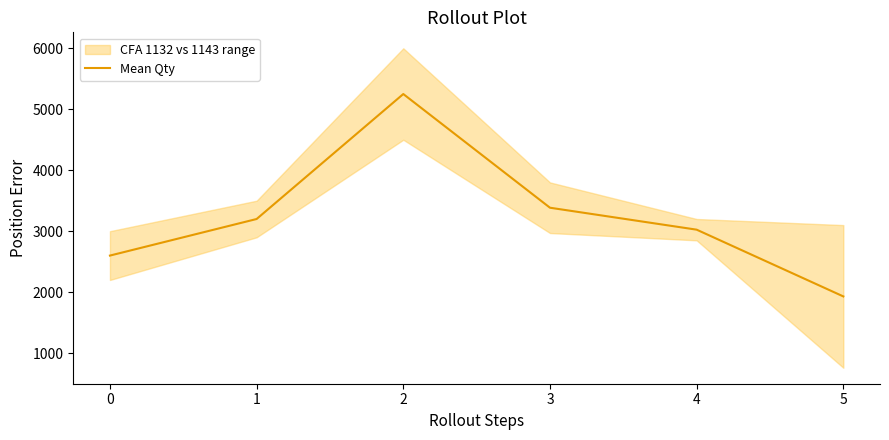

What is the change in value from 1 to 3?

+185